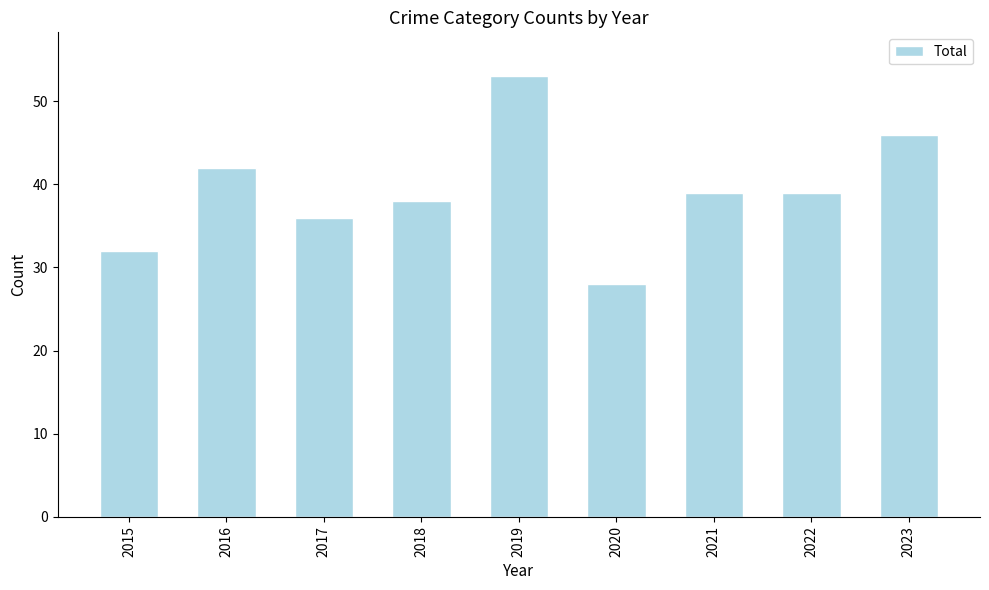

What is the maximum value shown in the chart?

53